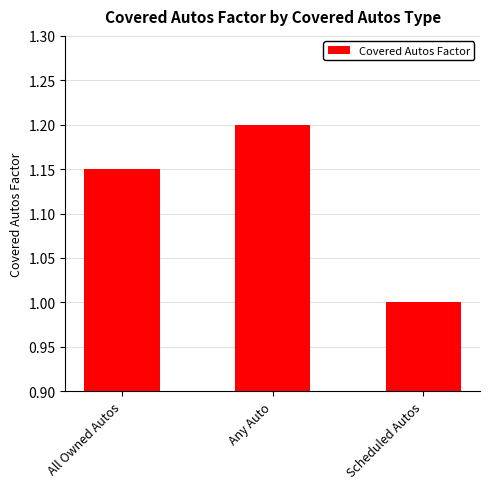

True or false: the data shows 1.6 at Scheduled Autos.

False